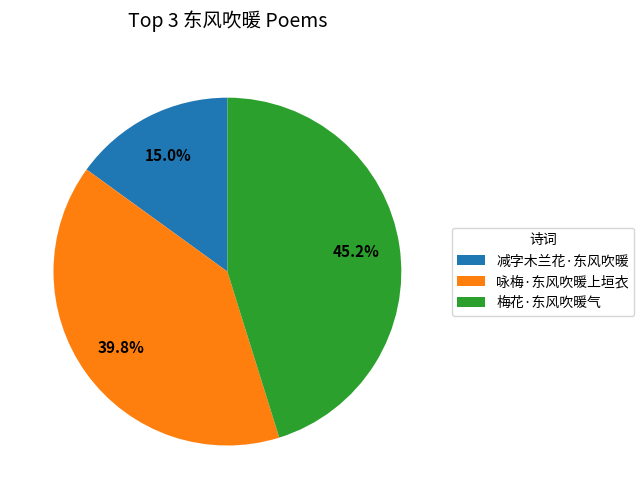

To the nearest percent, what is the combined percentage of 咏梅·东风吹暖上垣衣 and 减字木兰花·东风吹暖?

55%